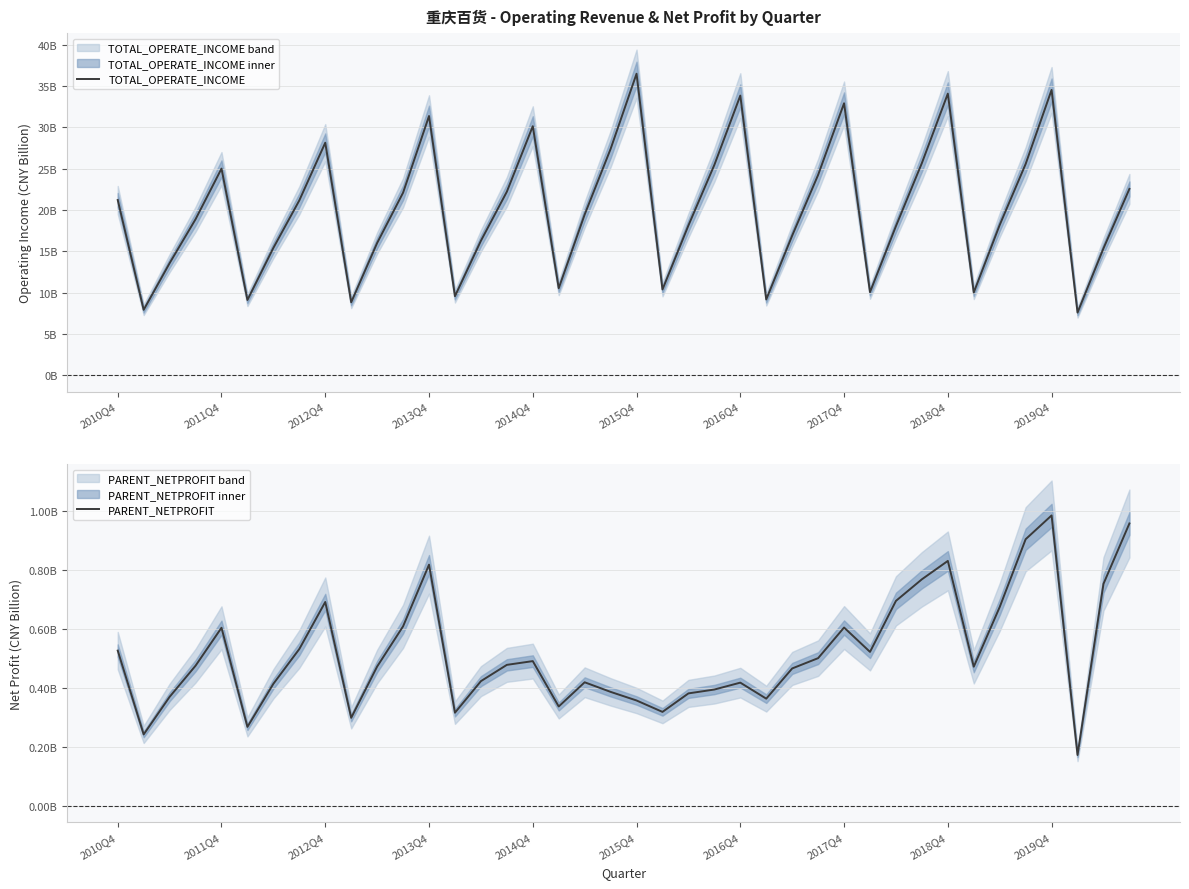

Where is the first local maximum for PARENT_NETPROFIT?

2011Q4